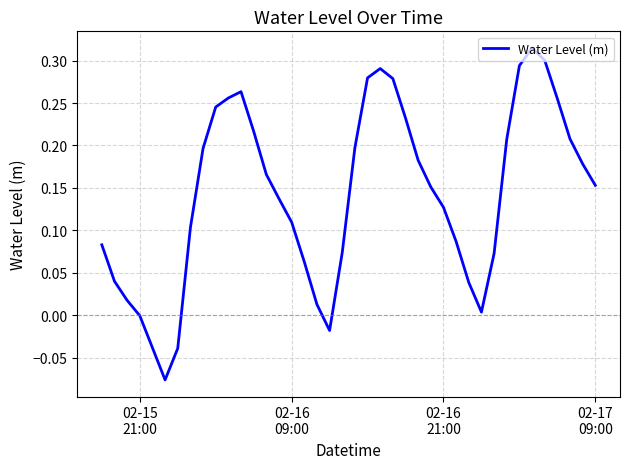

What is the difference between the maximum and minimum values?

0.4